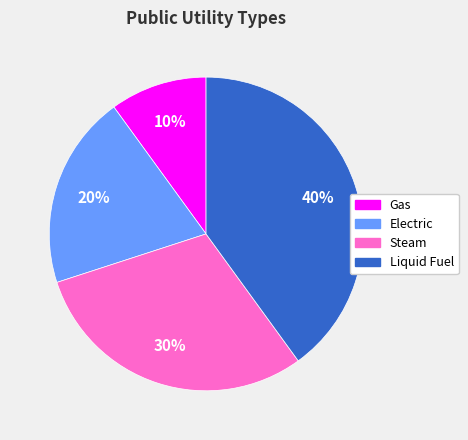

Is there any slice that represents more than half of the pie?

No